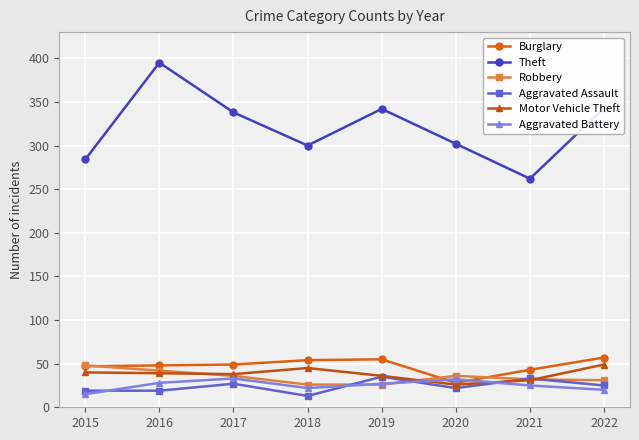

Which series has the largest range (max minus min)?

Theft